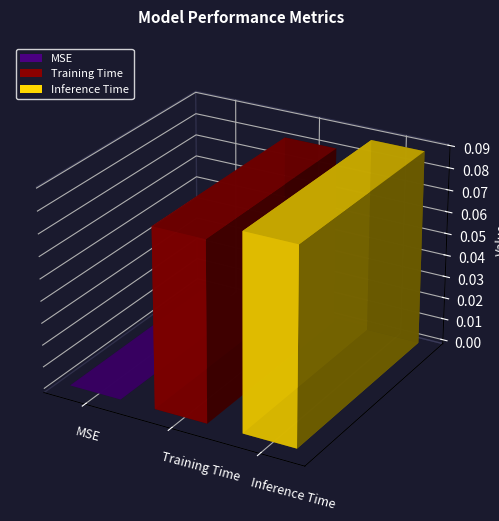

What is the difference between the values at Inference Time and MSE?

0.1